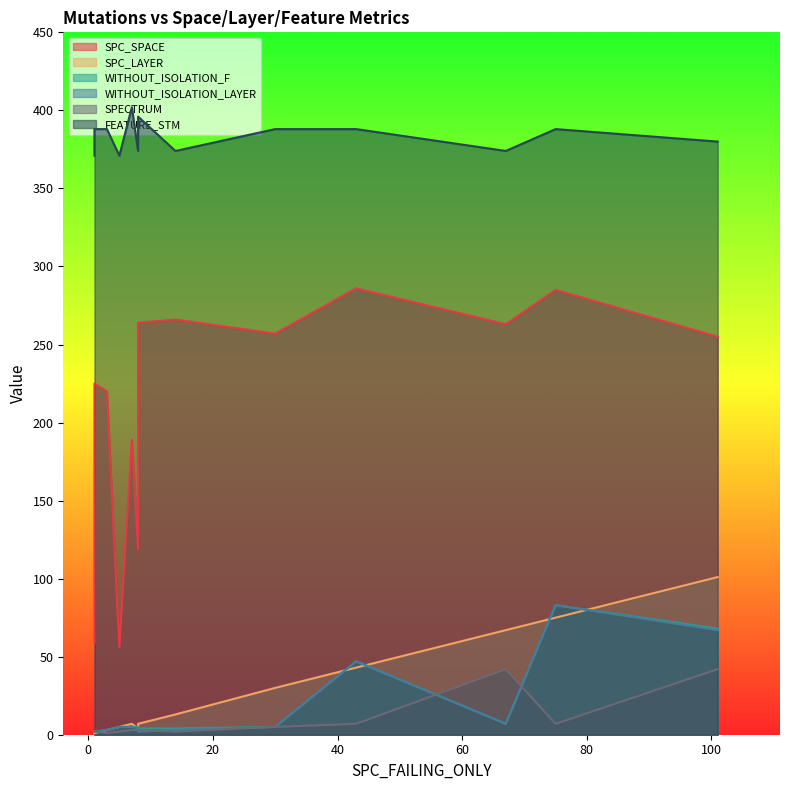

What is the average value of the SPC_SPACE series?

211